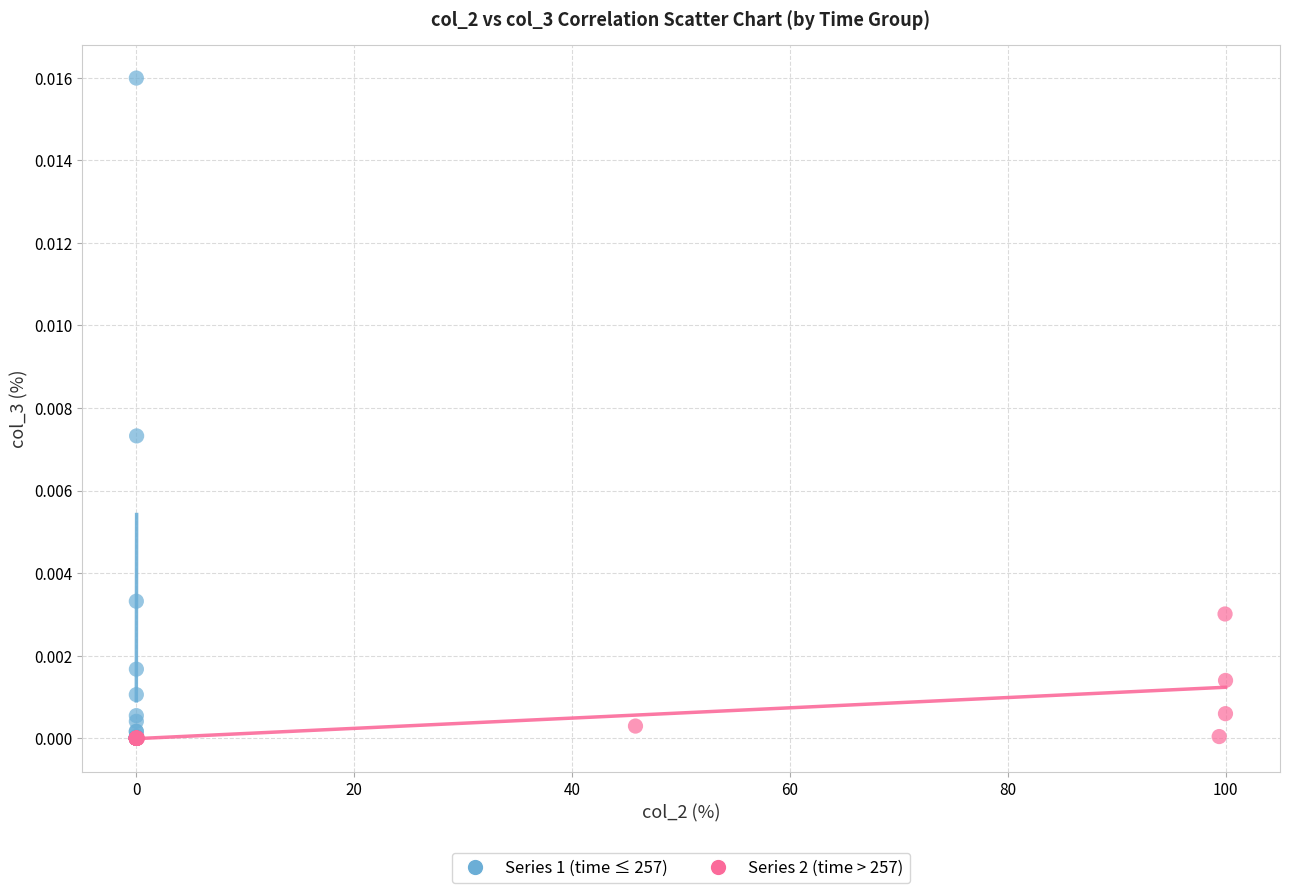

Which series has the largest Y range (max minus min)?

Series 1 (time ≤ 257)